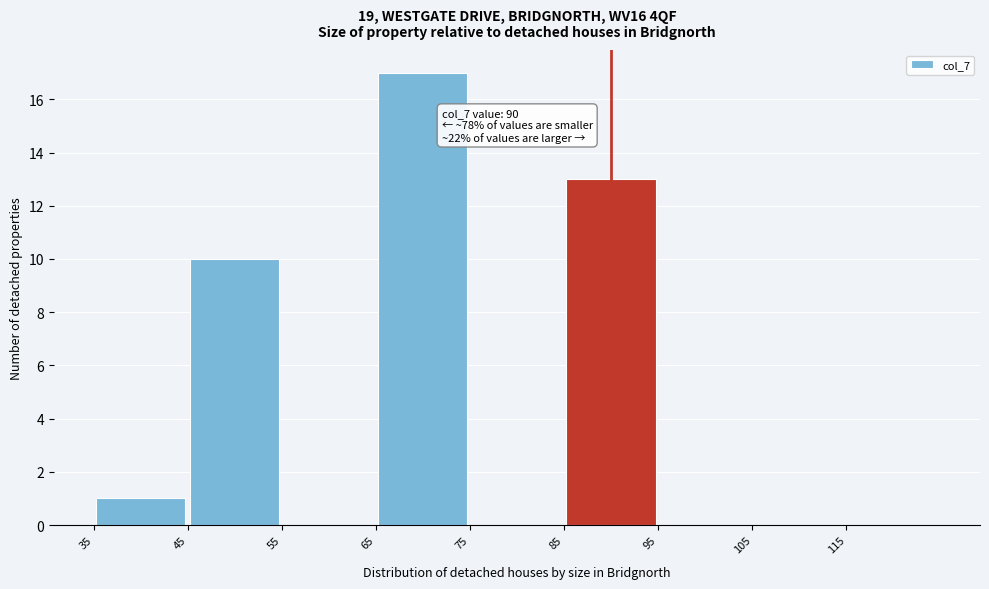

Over which range of the x-axis is the bar tallest?

65 to 75